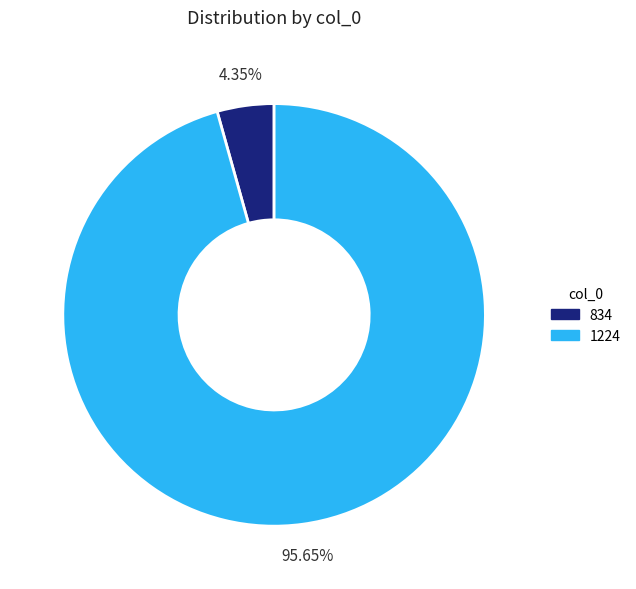

Rank the categories by value from highest to lowest.

1224, 834